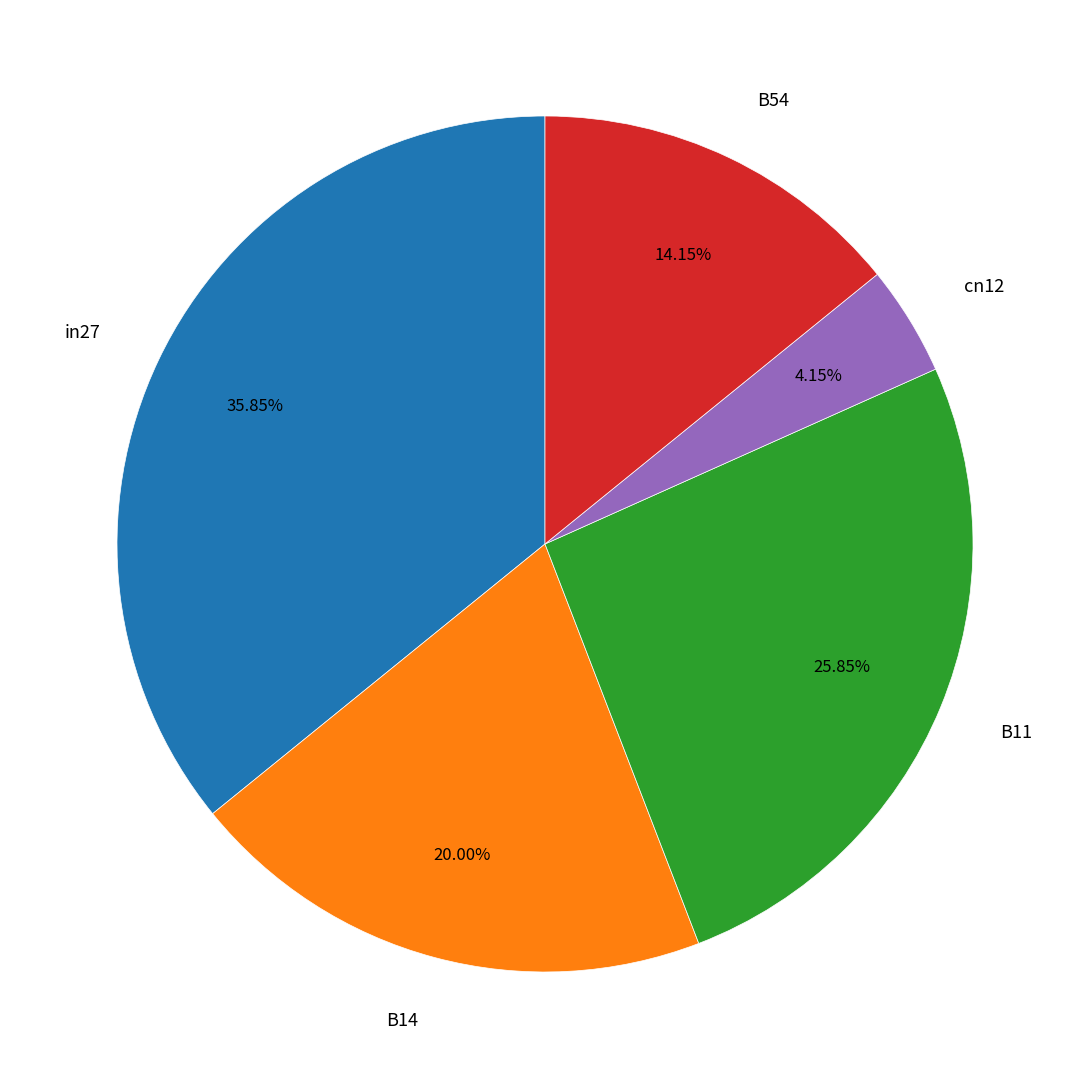

To the nearest percent, what is the combined percentage of B54 and cn12?

18%